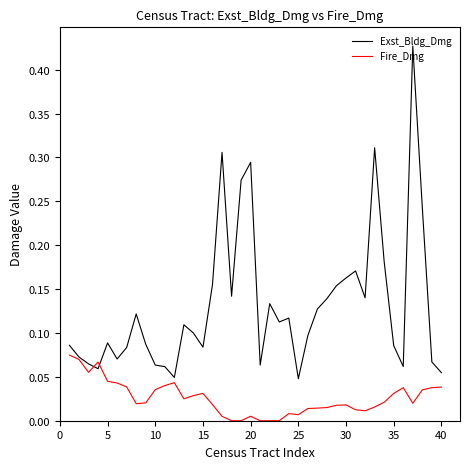

Which series has the widest spread of values?

Exst_Bldg_Dmg